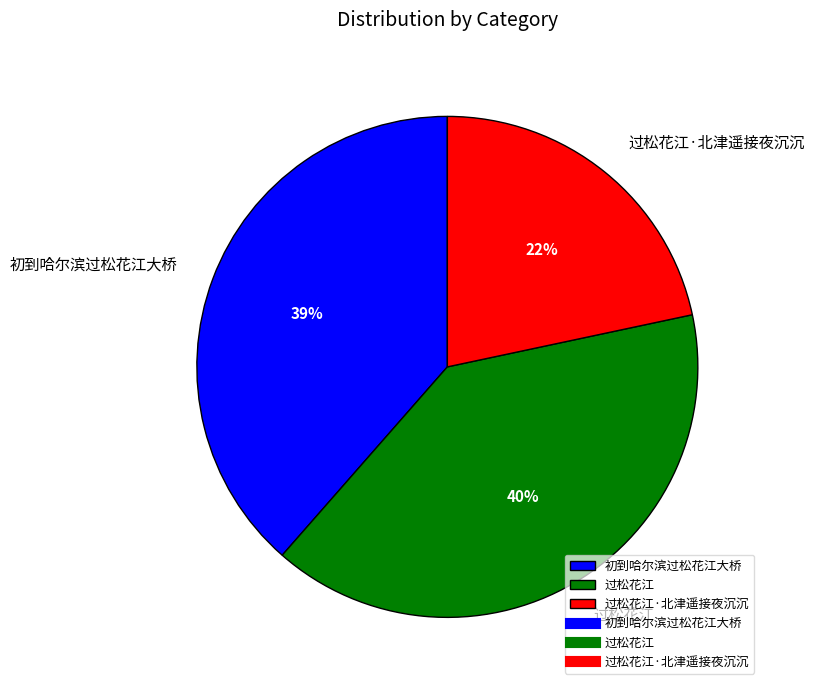

To the nearest percent, what portion does 初到哈尔滨过松花江大桥 represent?

39%